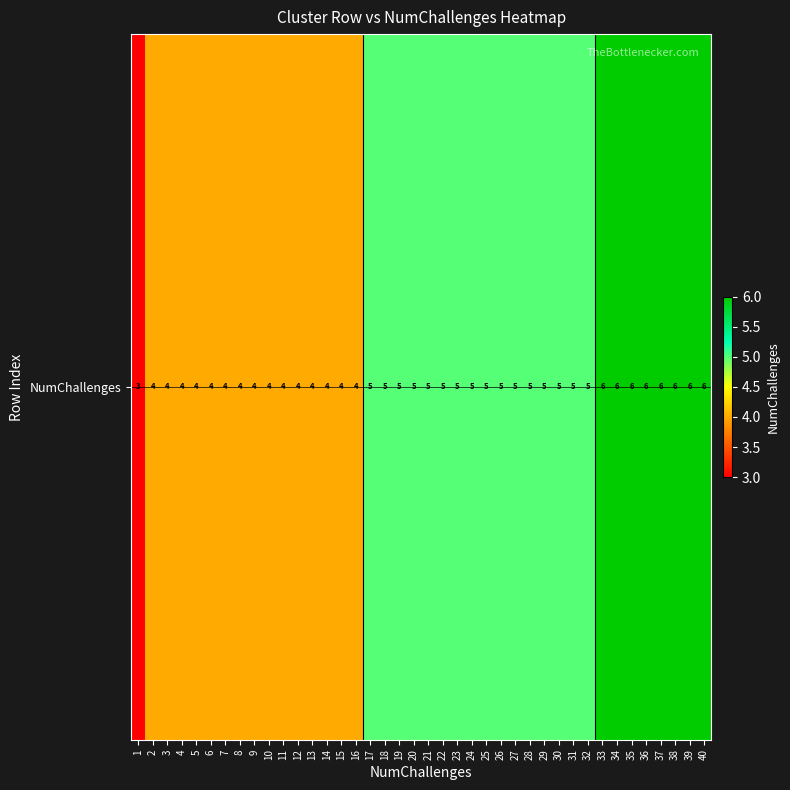

Which category has the highest value across all series?

33